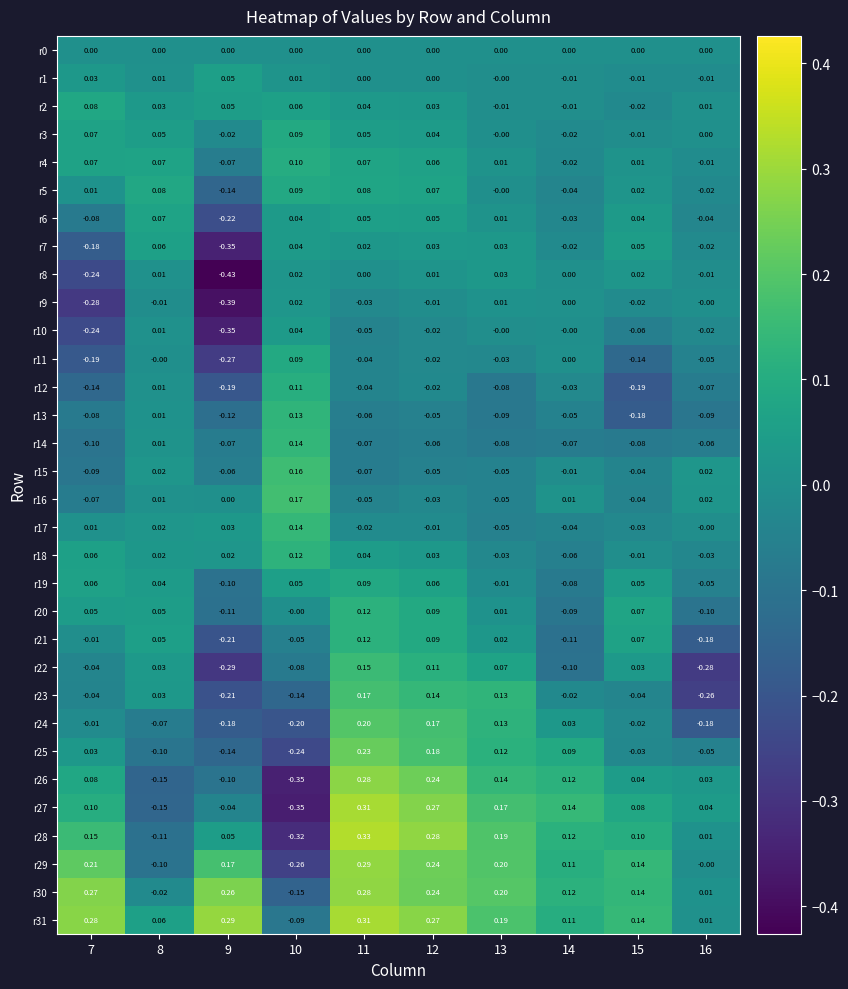

Which series has the widest spread of values?

r27